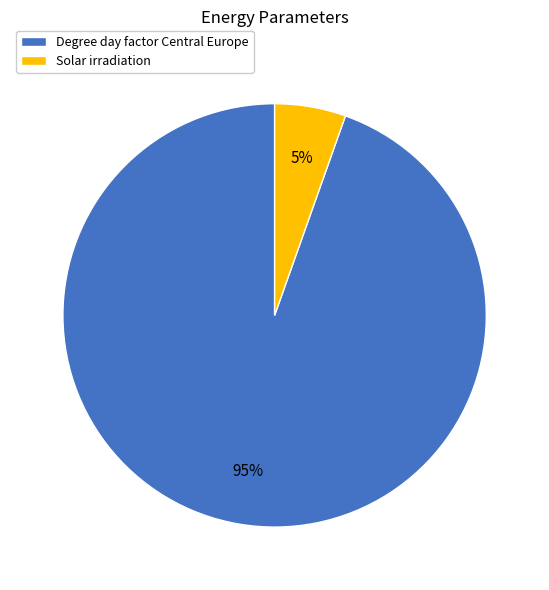

What is the ratio of the value at Solar irradiation to the value at Degree day factor Central Europe?

0.1